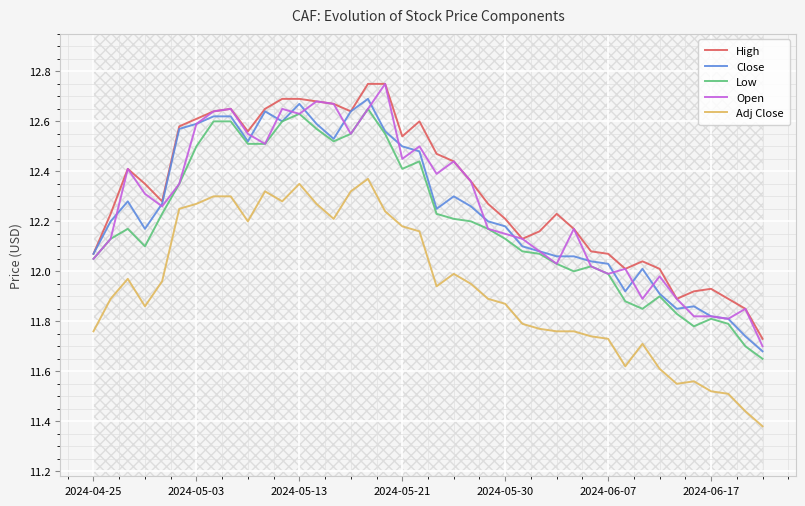

How many categories are shown in the chart?

40